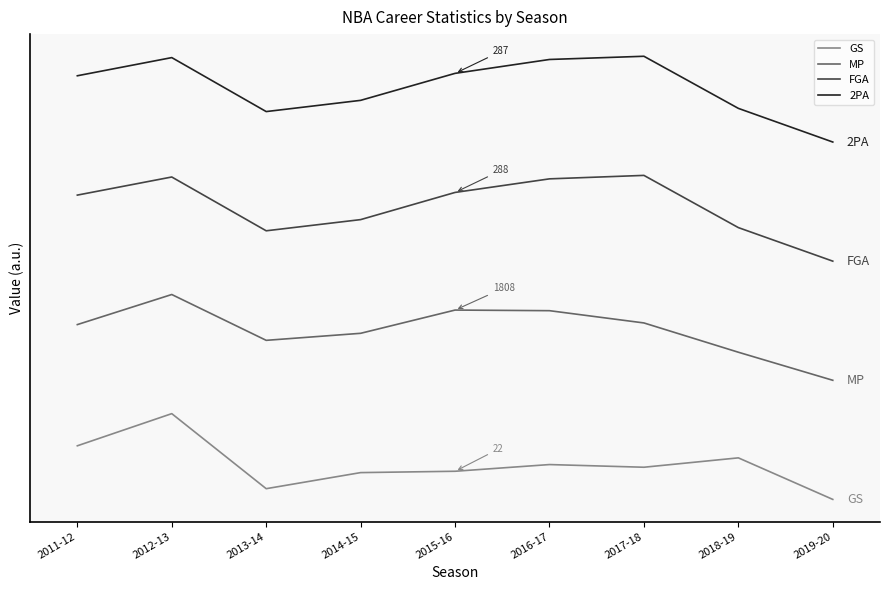

Rank the series by their average value, from lowest to highest.

GS, MP, FGA, 2PA